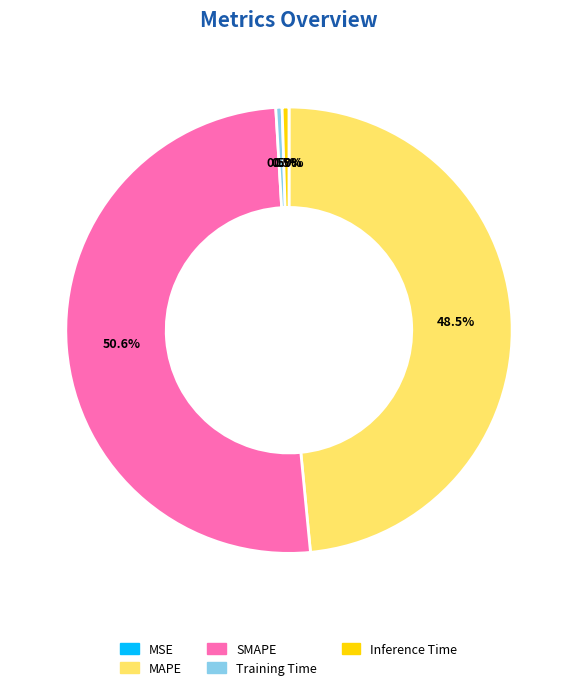

To the nearest percent, what is the combined percentage of Training Time and Inference Time?

1%